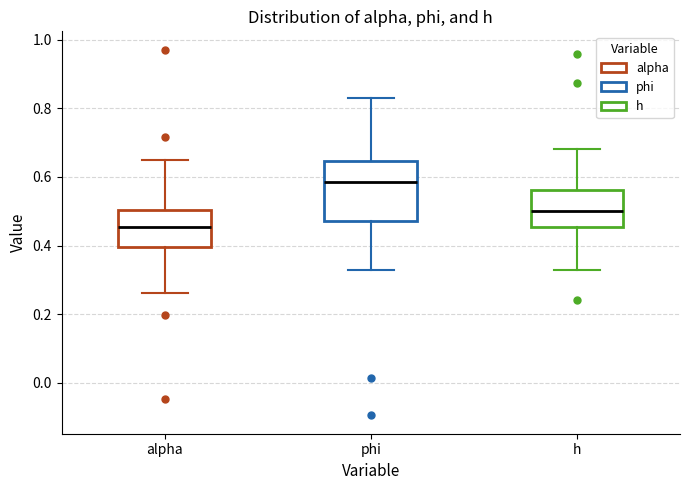

Where does the upper whisker of the box for h end on the y-axis? The values are not printed on the chart, so give them approximately, as read against the axis.

0.68